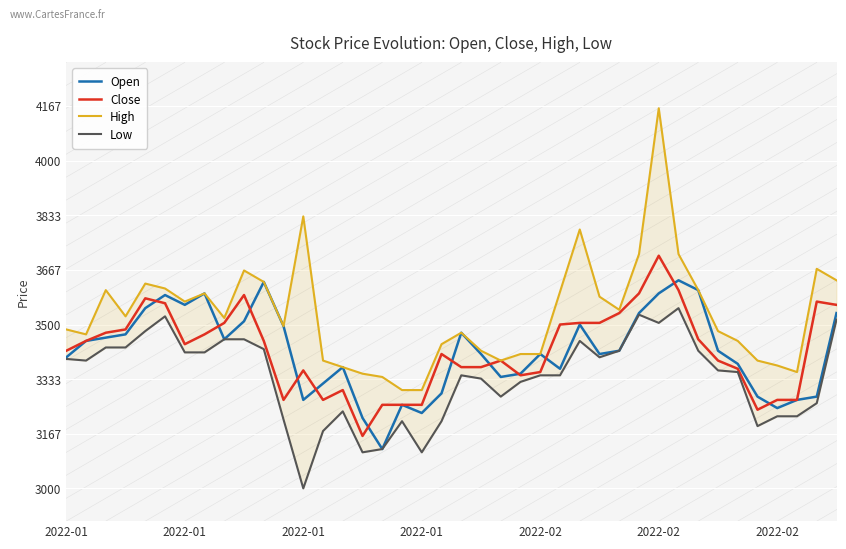

Is it true that Open equals 3340 at 22?

True